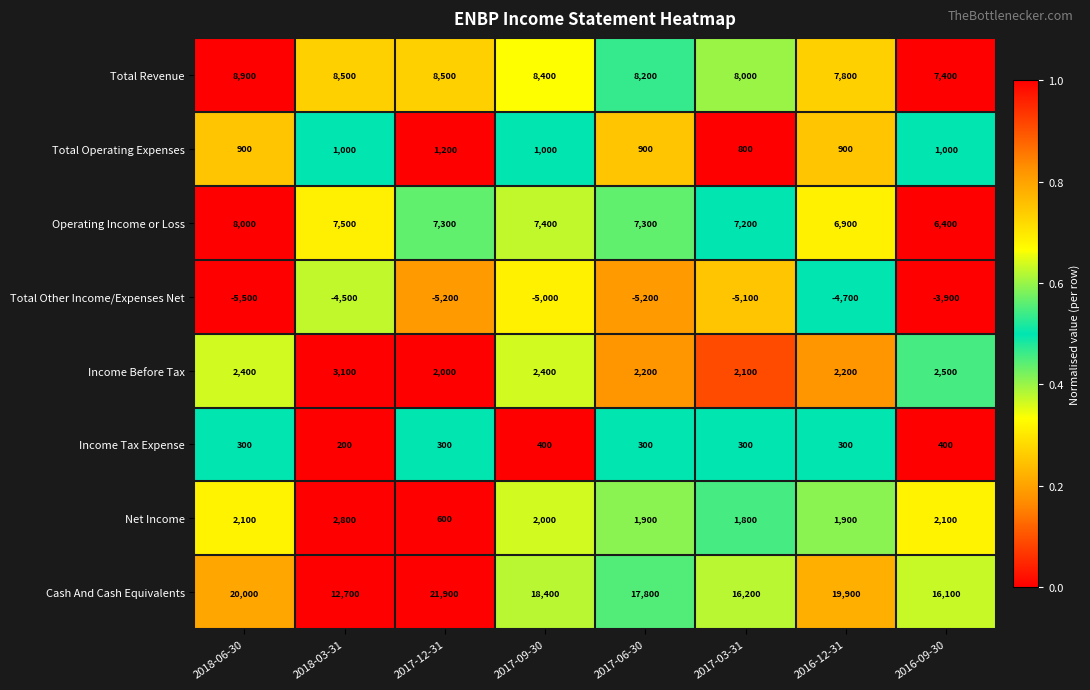

Is it true that Income Before Tax equals 2400 at 2017-09-30?

True